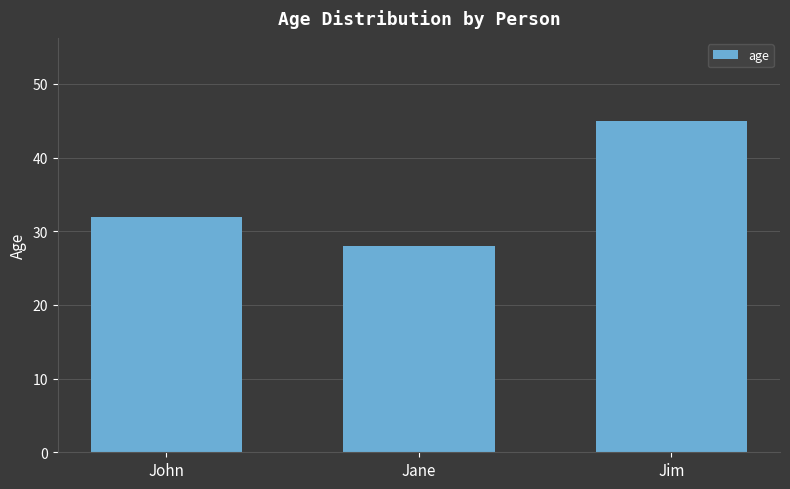

Which has a higher value, Jane or John?

John